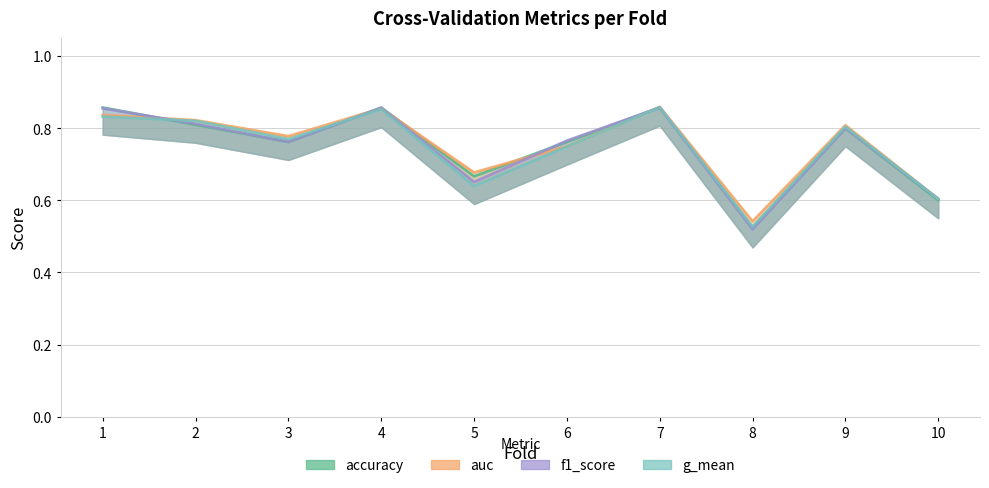

How many lines are shown in the chart?

4